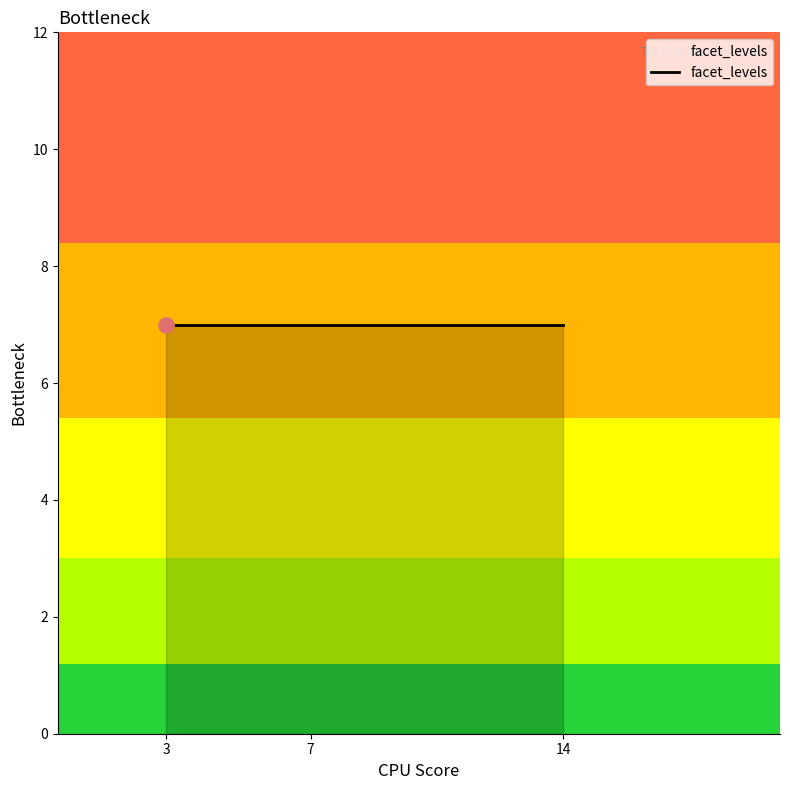

At which category is the sum across all series the highest?

14